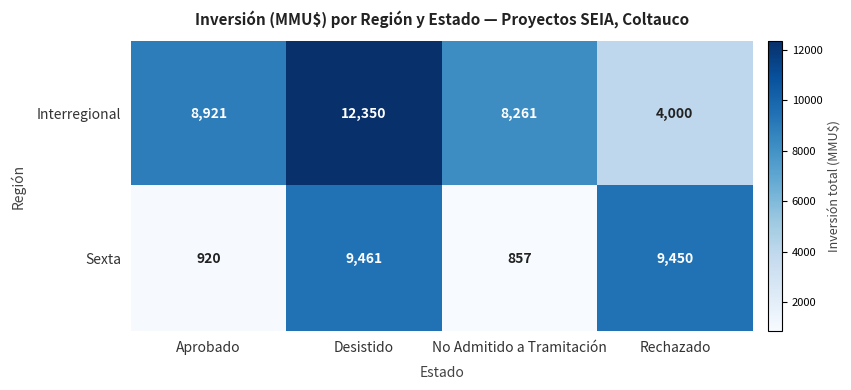

Which series has the widest spread of values?

Sexta